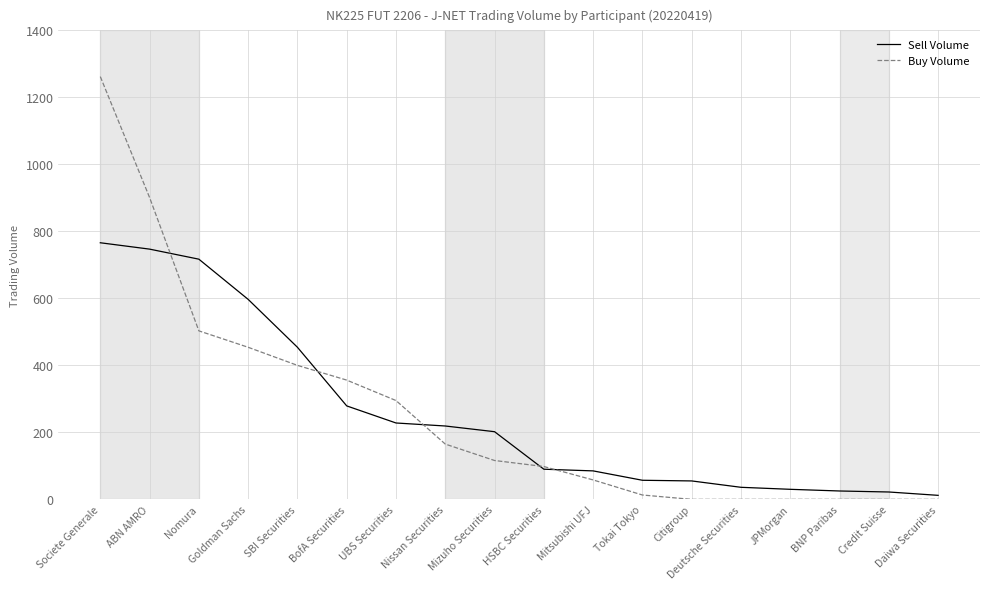

Is the value of Buy Volume at BNP Paribas greater than the value of Sell Volume at Citigroup?

No